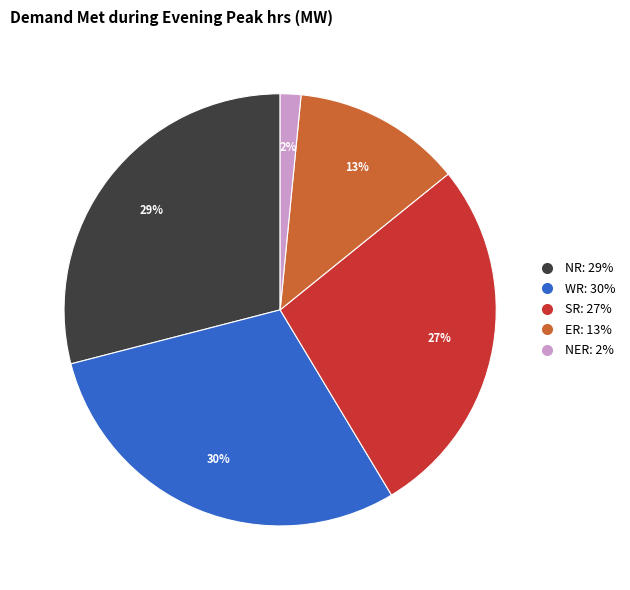

What percentage is the NR slice, to the nearest percent?

29%